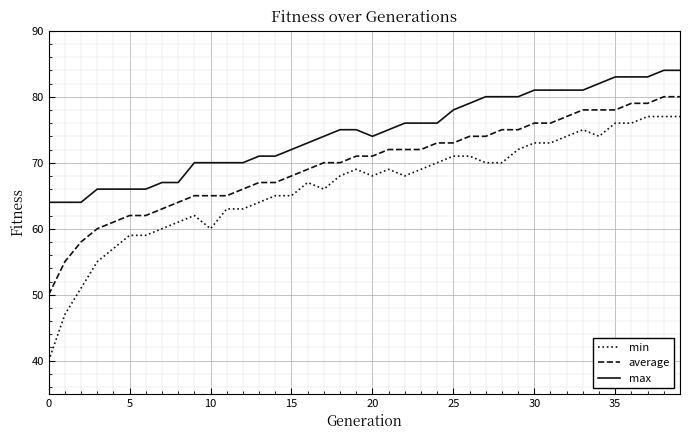

Rank the series by their maximum value, from highest to lowest.

max, average, min